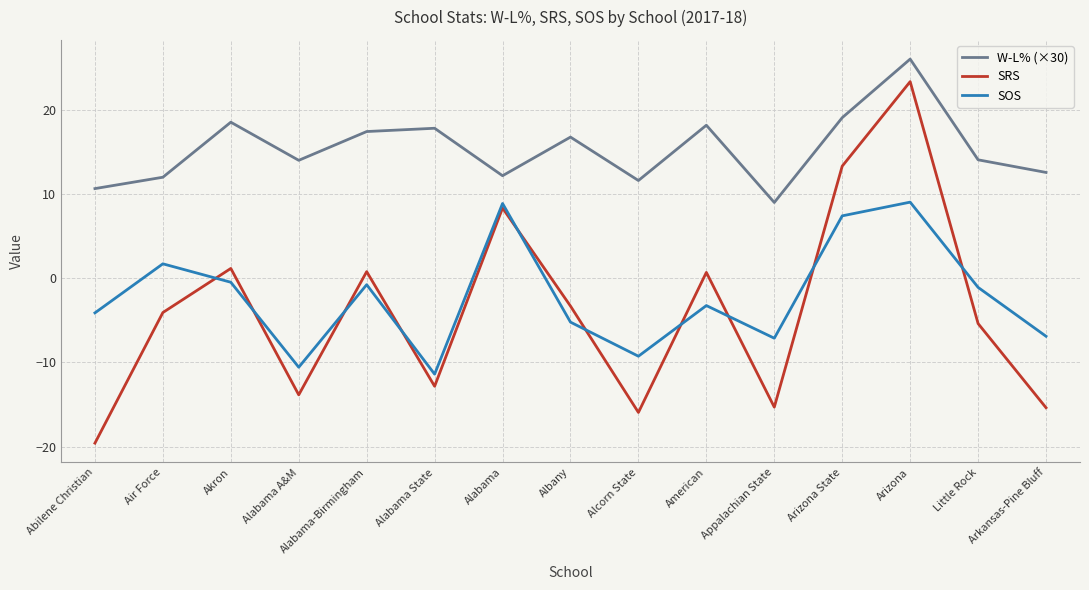

Between which two adjacent categories do SOS and SRS first intersect?

Air Force and Akron